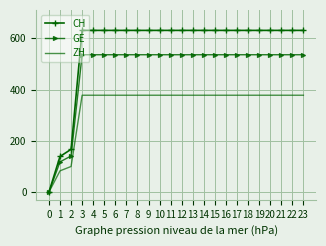

What is the difference between the maximum and minimum values in the CH series?

631